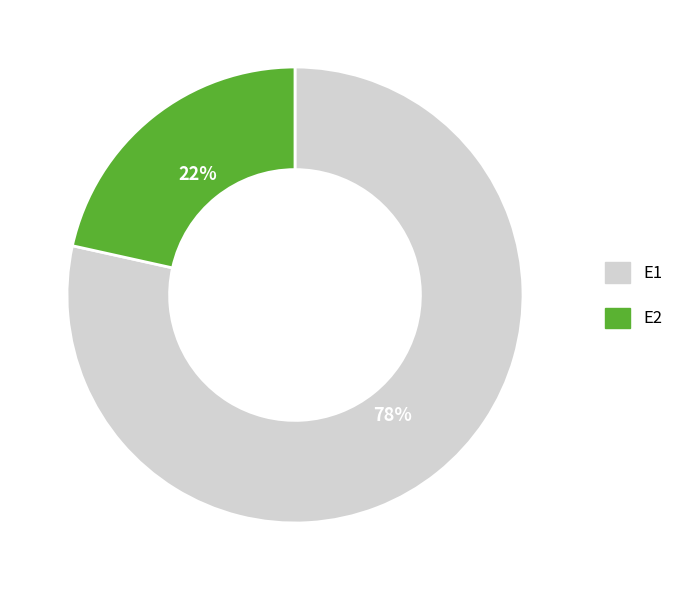

To the nearest percent, what percentage of the pie is E2?

22%